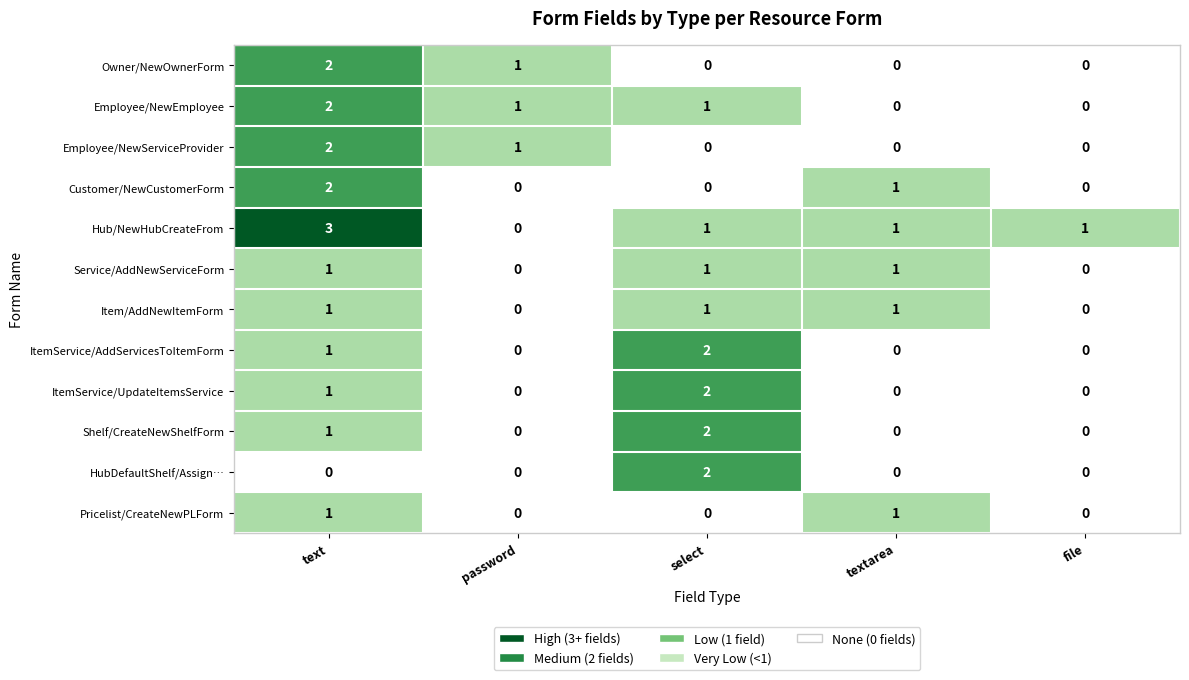

Count the Owner/NewOwnerForm values in the range 0 to 1.

4